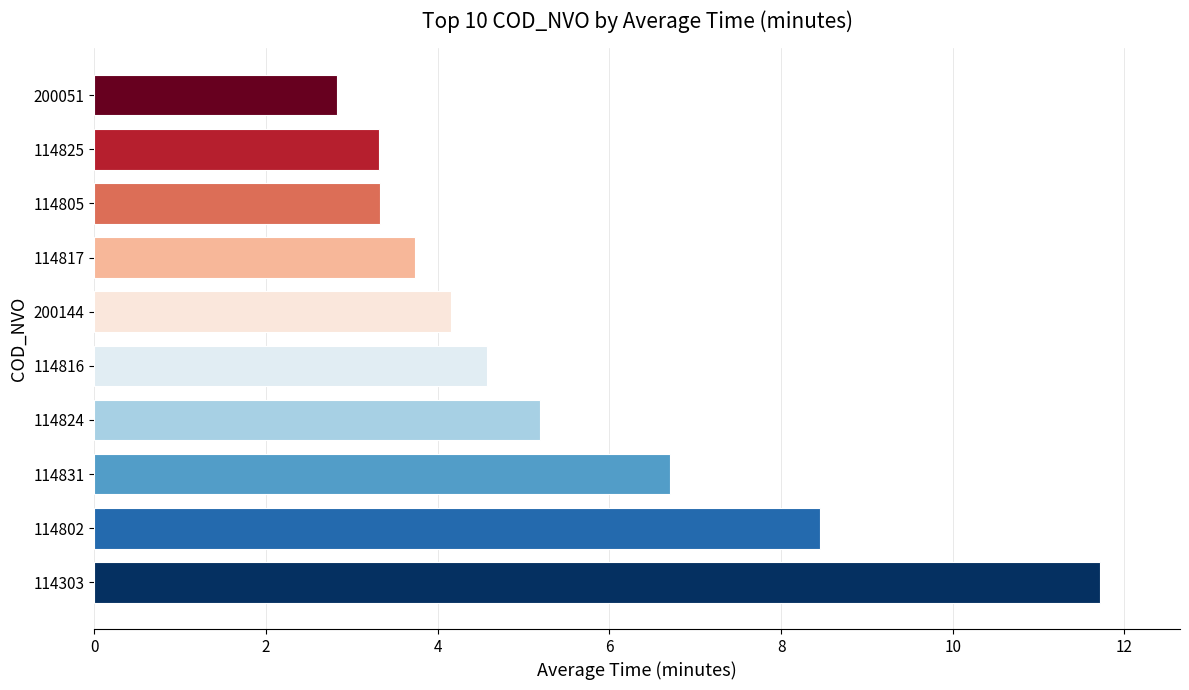

What is the change in value from 114303 to 114805?

-8.4